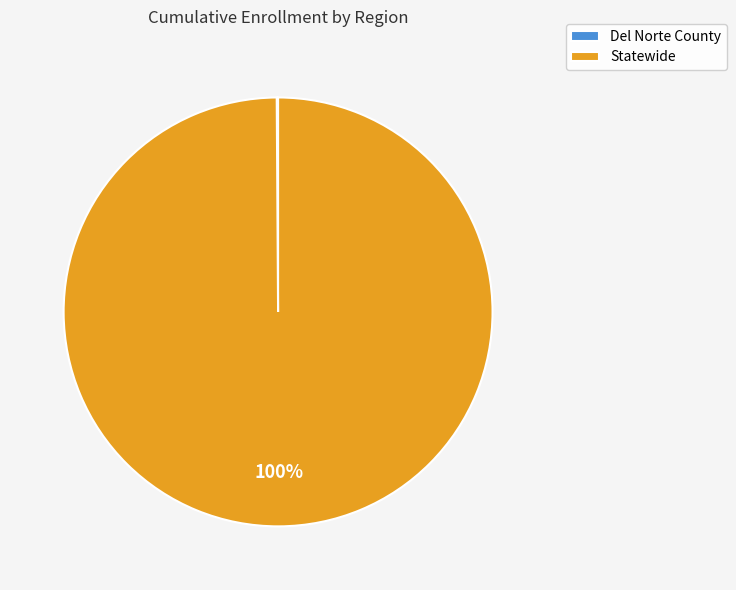

To the nearest percent, what is the difference between the largest and smallest slice percentages?

100%